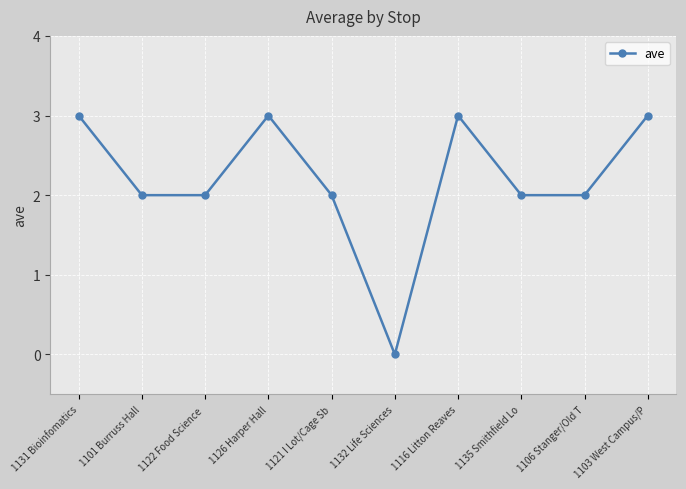

Reading left to right, transcribe all the data shown in this chart.

3	2	2	3	2	0	3	2	2	3